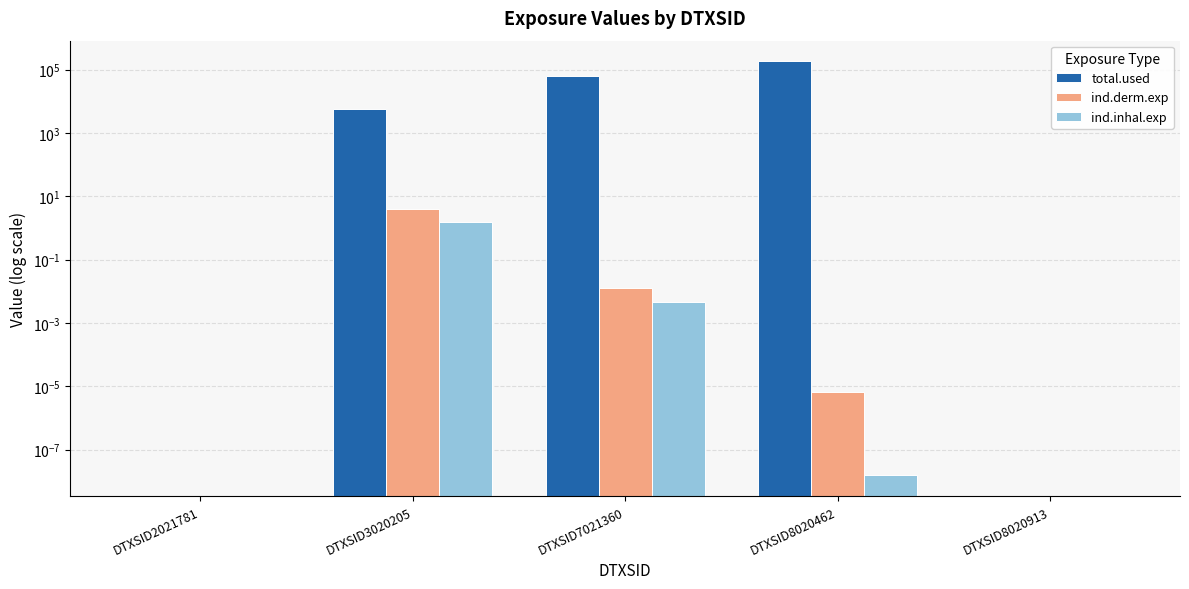

How many series are shown in this chart?

3